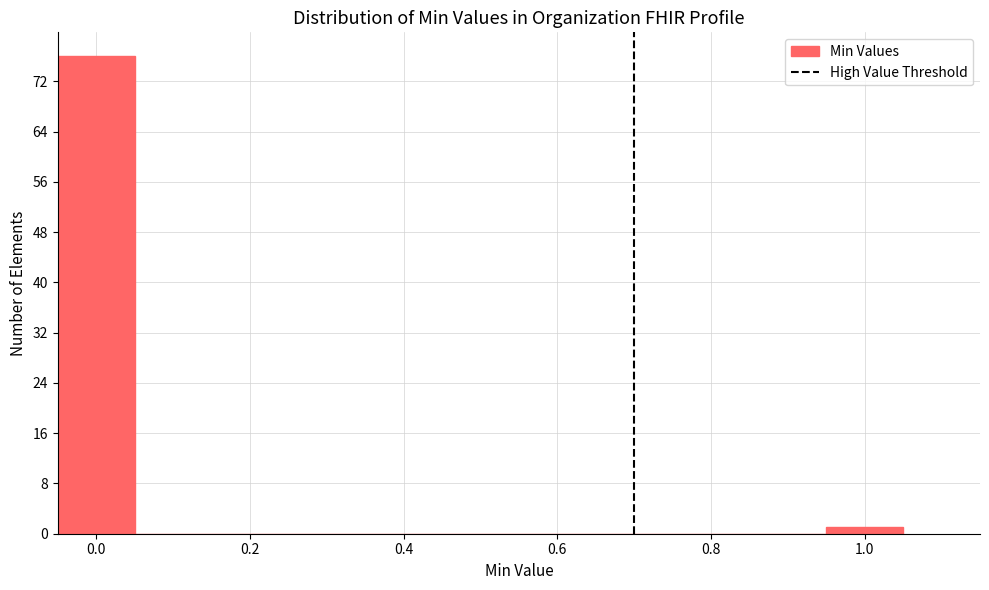

What is the height of the bar covering 0.95 to 1.05 on the x-axis? Neither the bar edges nor the heights are printed on the chart, so give them approximately, as read against the axes.

1